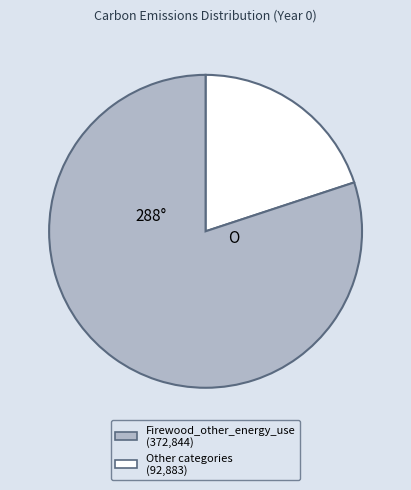

Is there any slice that represents more than half of the pie?

Yes